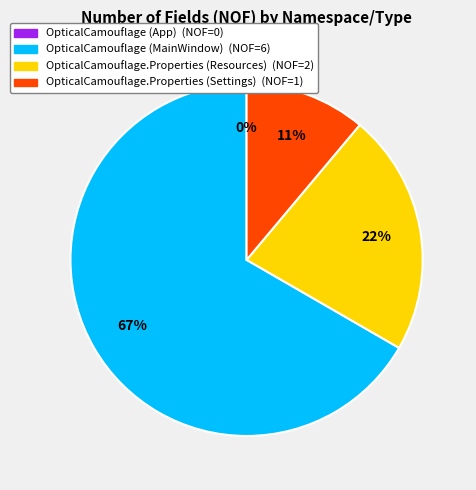

To the nearest percent, what is the difference between the largest and smallest slice percentages?

67%